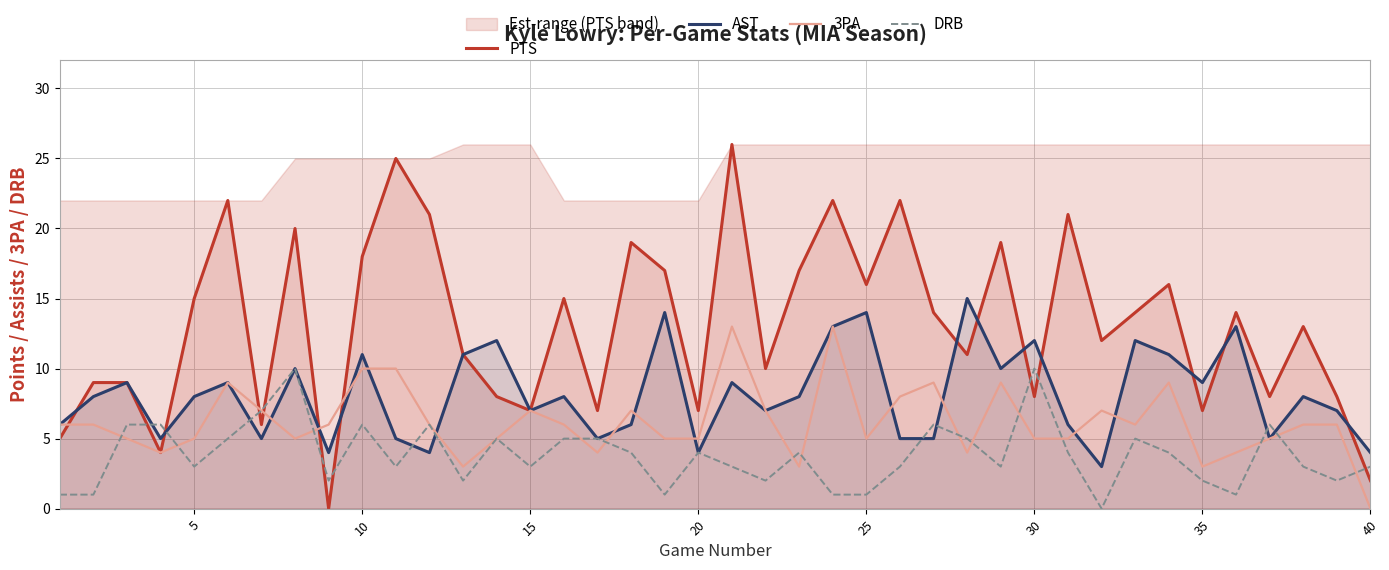

The value of 3PA at 15 is 10. True or false?

False